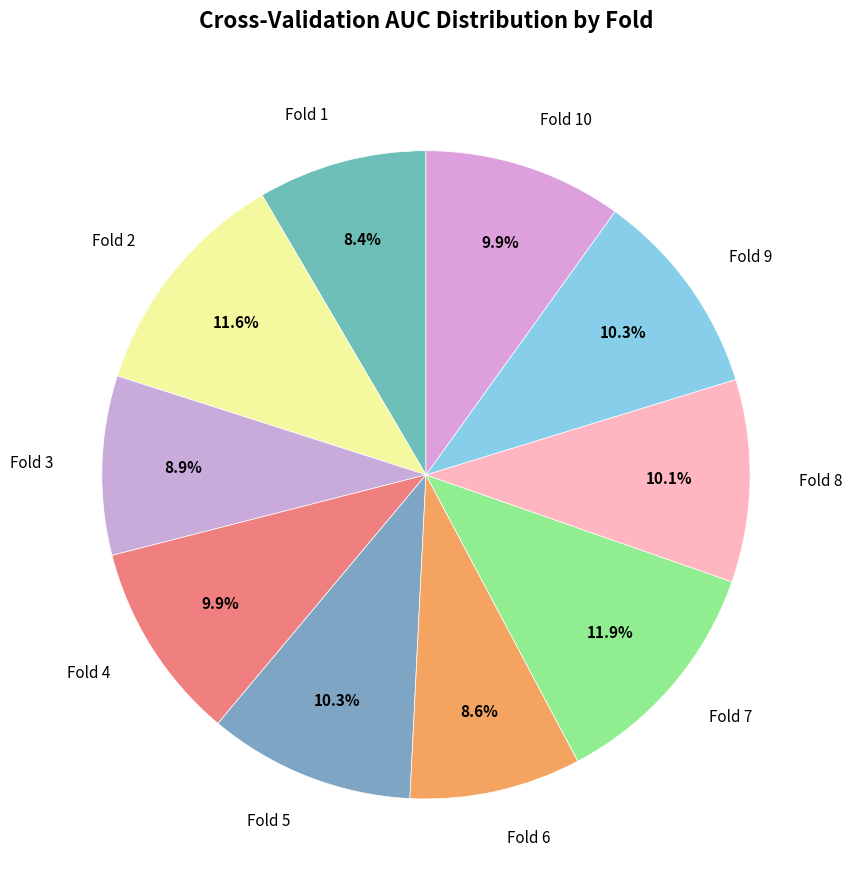

To the nearest percent, what is the average slice percentage?

10%